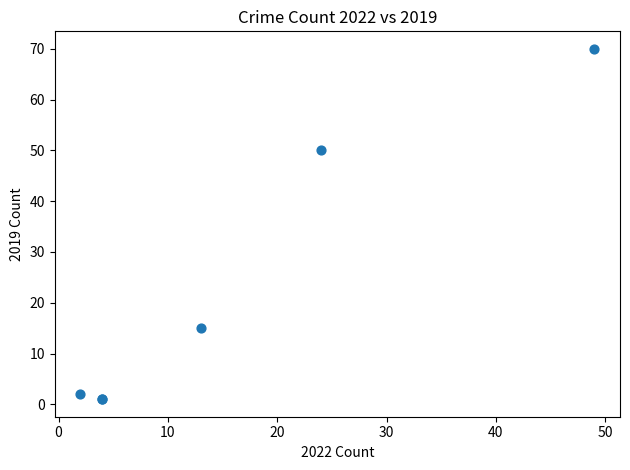

What Y value in the scatter plot is closest to 35?

50